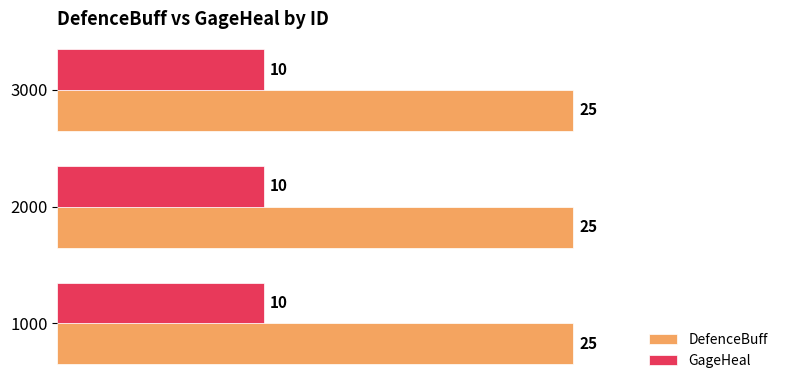

List the series in order of their peak value, lowest first.

GageHeal, DefenceBuff